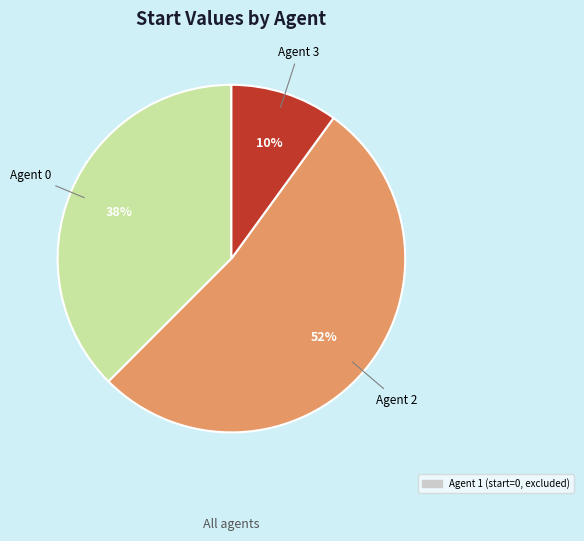

Is there any slice that represents more than half of the pie?

Yes